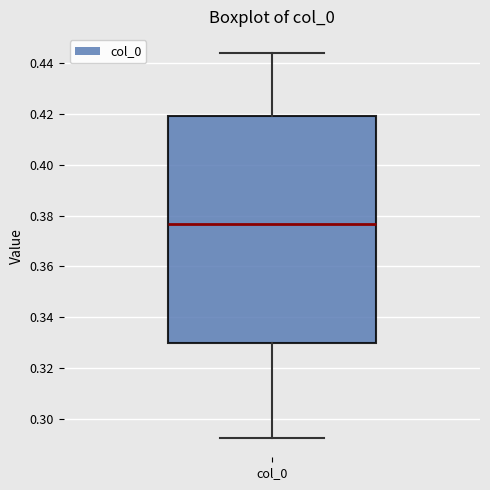

Where does the upper whisker of the box for col_0 end on the y-axis? The values are not printed on the chart, so give them approximately, as read against the axis.

0.444